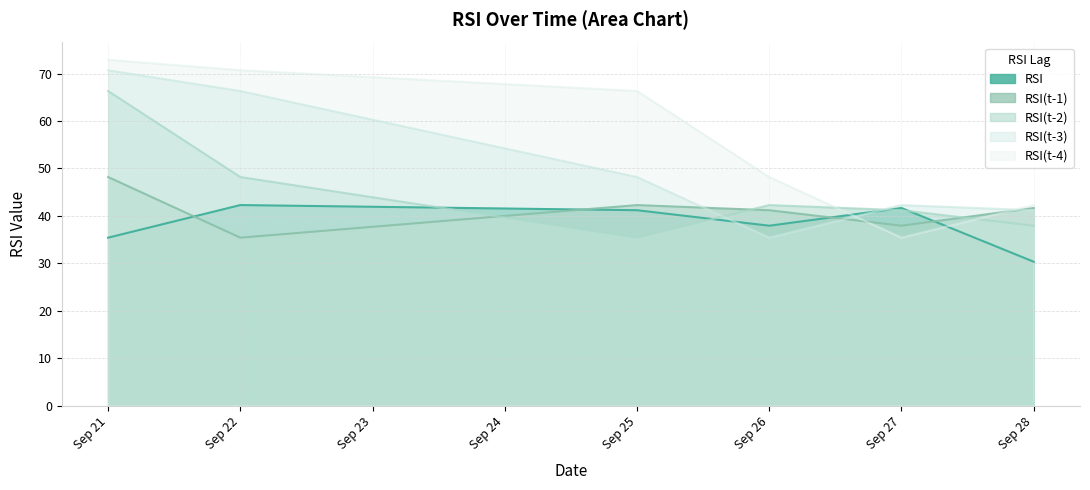

Reading right to left, transcribe all the data shown in this chart.

RSI: Sep 28=30.3	Sep 27=41.7	Sep 26=37.9	Sep 25=41.2	Sep 22=42.3	Sep 21=35.4
RSI(t-1): Sep 28=41.7	Sep 27=37.9	Sep 26=41.2	Sep 25=42.3	Sep 22=35.4	Sep 21=48.2
RSI(t-2): Sep 28=37.9	Sep 27=41.2	Sep 26=42.3	Sep 25=35.4	Sep 22=48.2	Sep 21=66.3
RSI(t-3): Sep 28=41.2	Sep 27=42.3	Sep 26=35.4	Sep 25=48.2	Sep 22=66.3	Sep 21=70.7
RSI(t-4): Sep 28=42.3	Sep 27=35.4	Sep 26=48.2	Sep 25=66.3	Sep 22=70.7	Sep 21=72.9